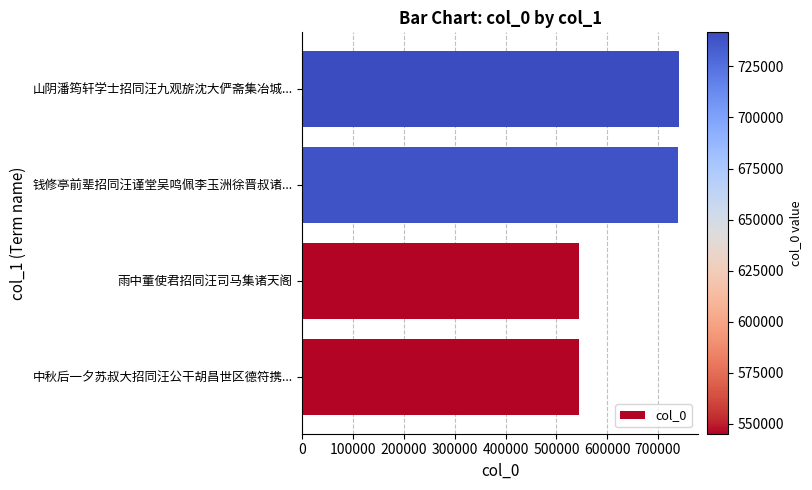

What is the average value?

642716